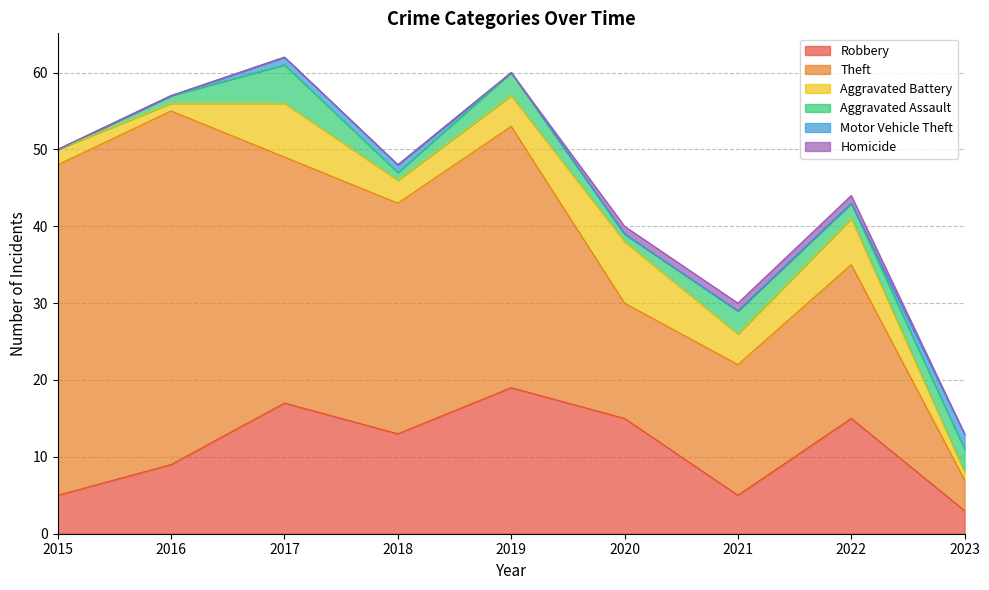

What is the spread (max minus min) of values at 2019?

34